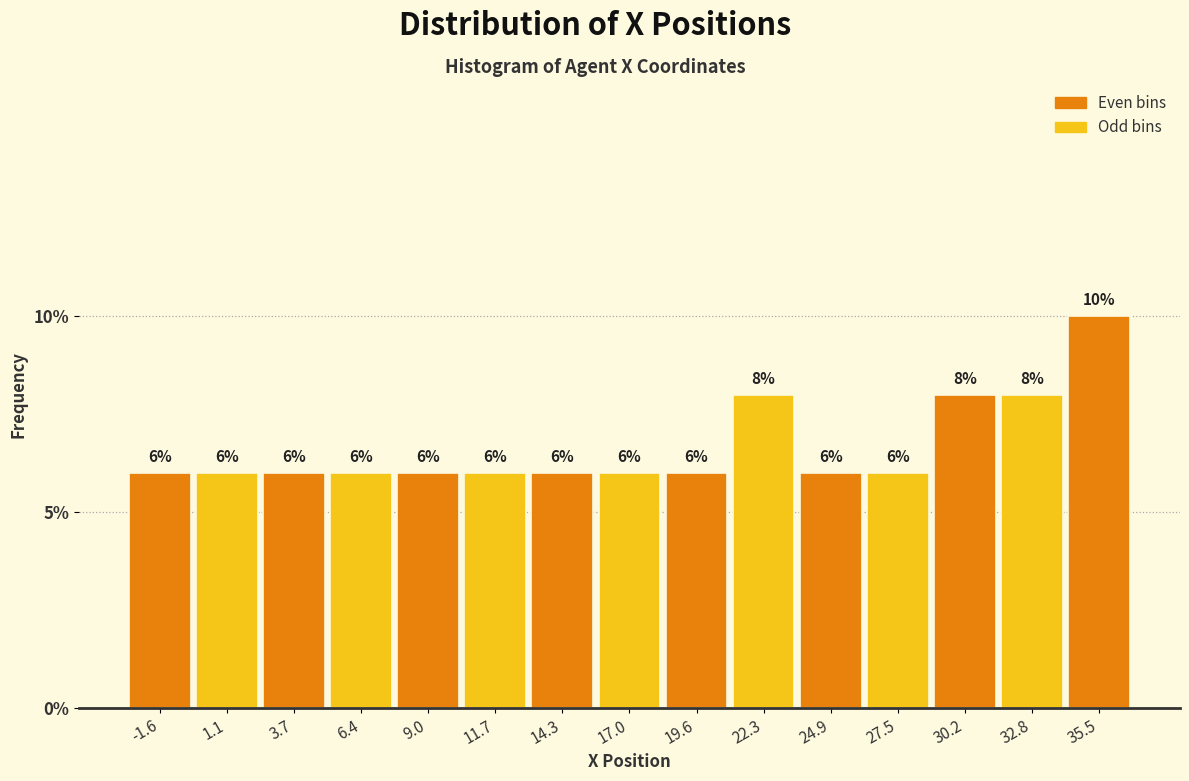

Reading left to right, transcribe this chart: for each bar, give the range it covers on the x-axis and its height. The bar edges are not printed on the chart, so give them approximately, as read against the axis.

-3.0 to -0.5: 6
-0.5 to 2.5: 6
2.5 to 5.0: 6
5.0 to 7.5: 6
7.5 to 10.5: 6
10.5 to 13.0: 6
13.0 to 15.5: 6
15.5 to 18.5: 6
18.5 to 21.0: 6
21.0 to 23.5: 8
23.5 to 26.0: 6
26.0 to 29.0: 6
29.0 to 31.5: 8
31.5 to 34.0: 8
34.0 to 37.0: 10